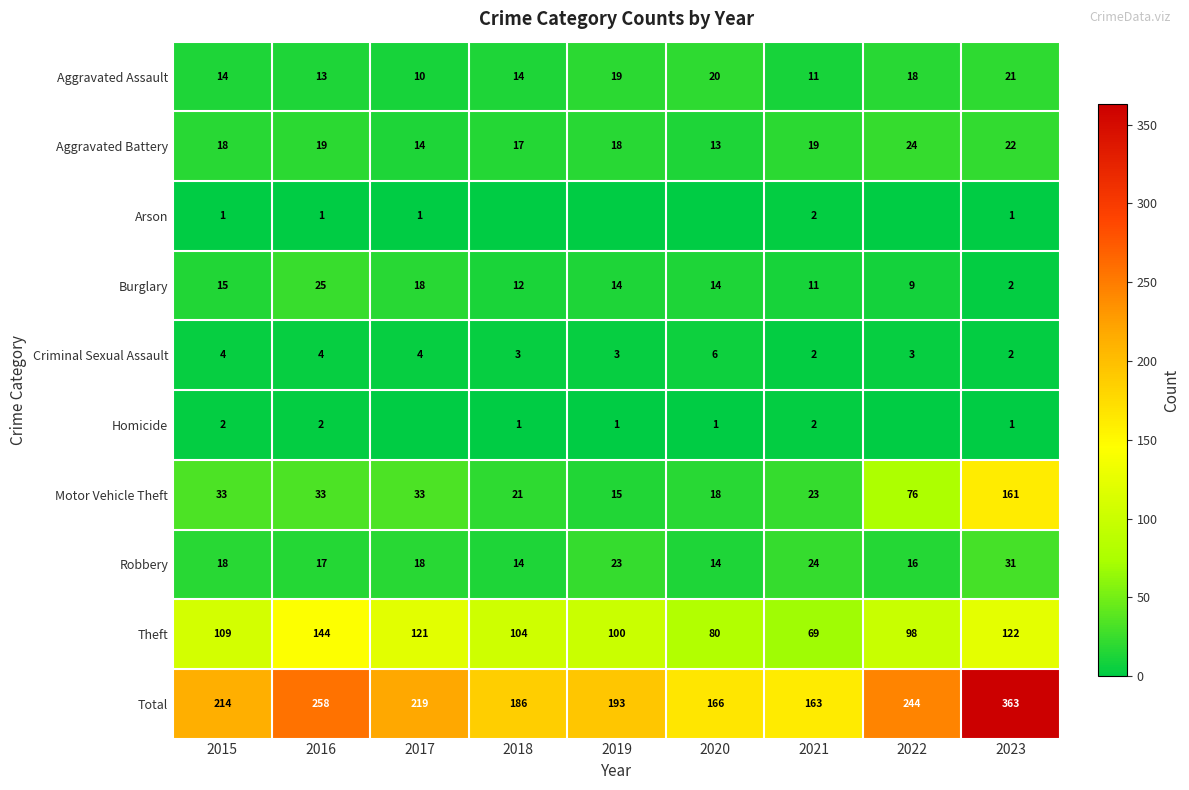

What is the total value across all series at 2023?

726